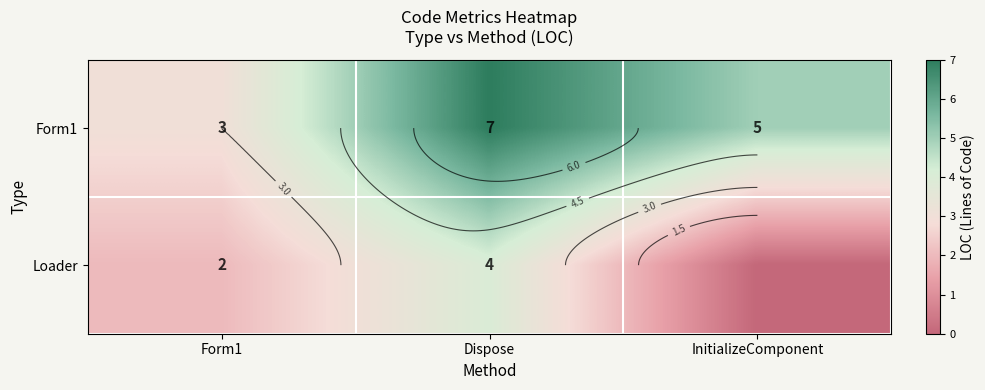

At which category is the sum across all series the highest?

Dispose